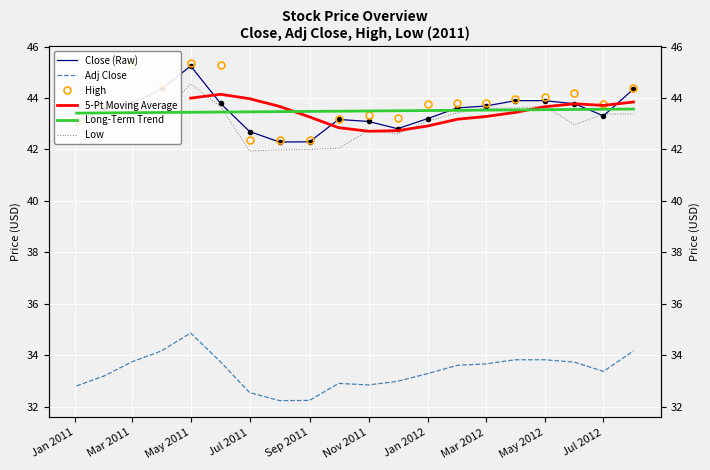

What is the highest value of the close series?

45.2